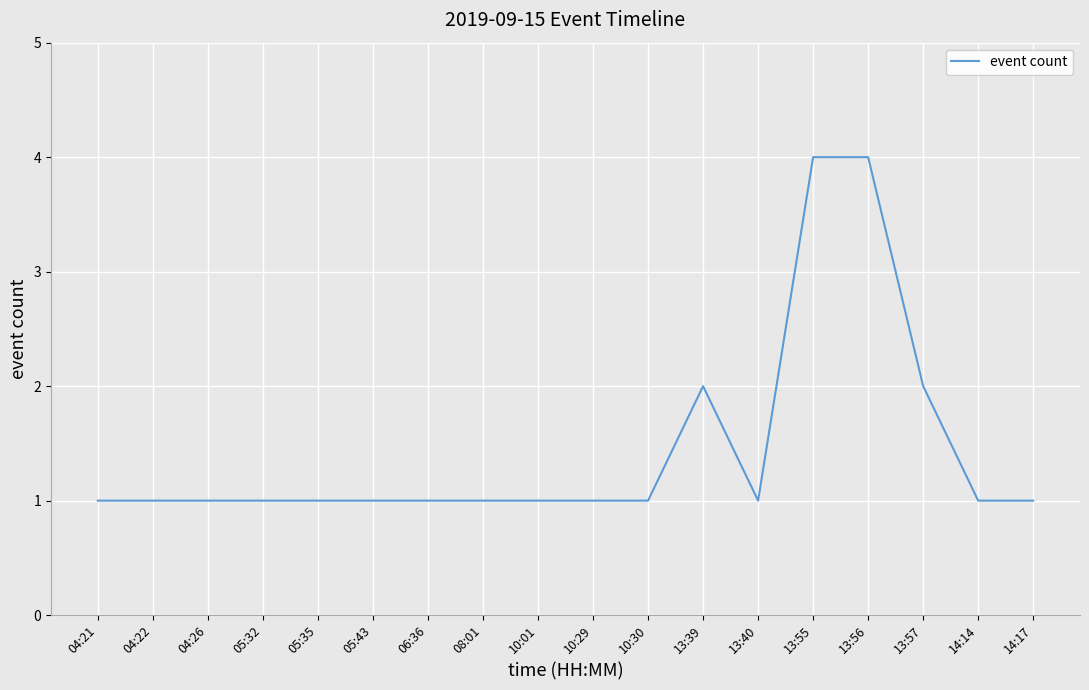

True or false: the data shows 4 at 13:55.

True